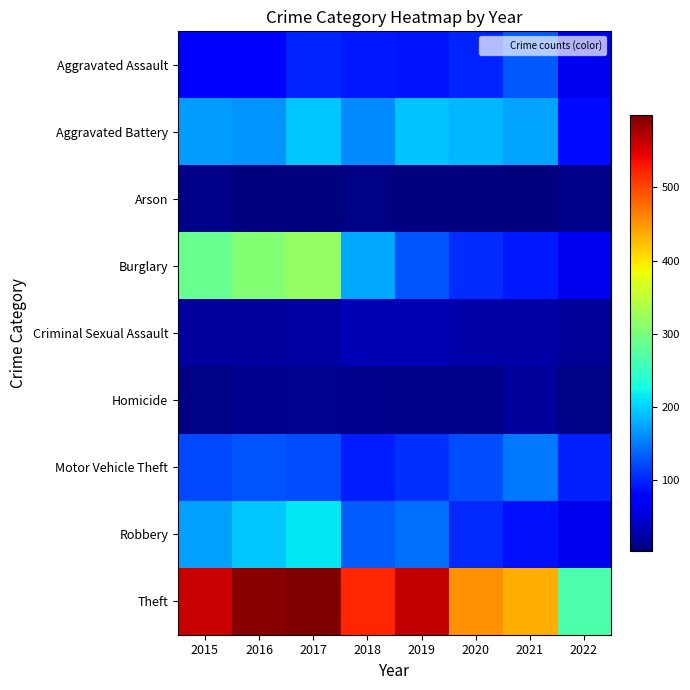

How many categories are shown in the chart?

8